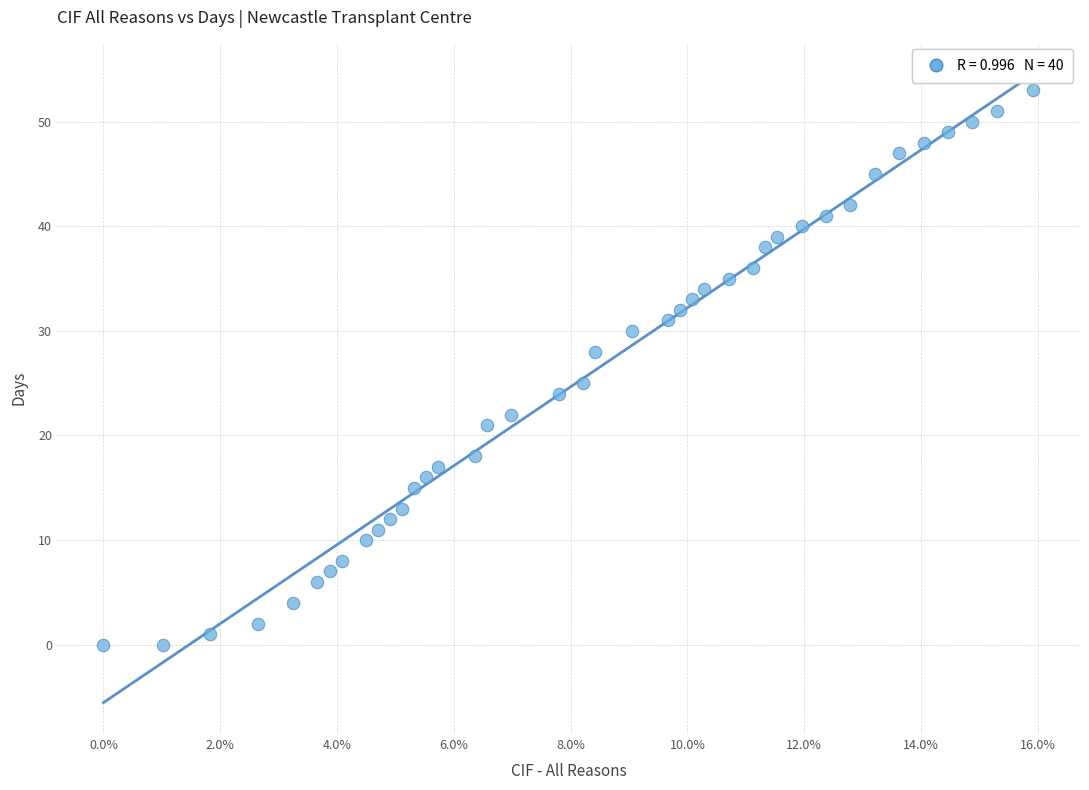

What is the range of Y values (max minus min)?

53